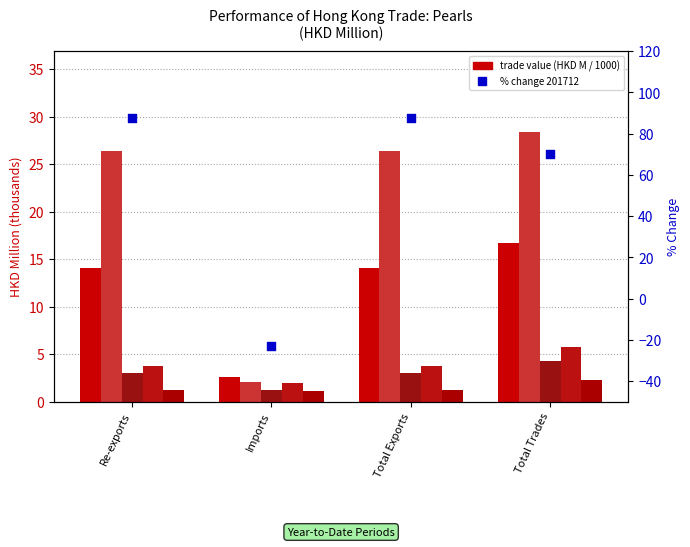

Between Total Trades and Imports, which is larger?

Total Trades